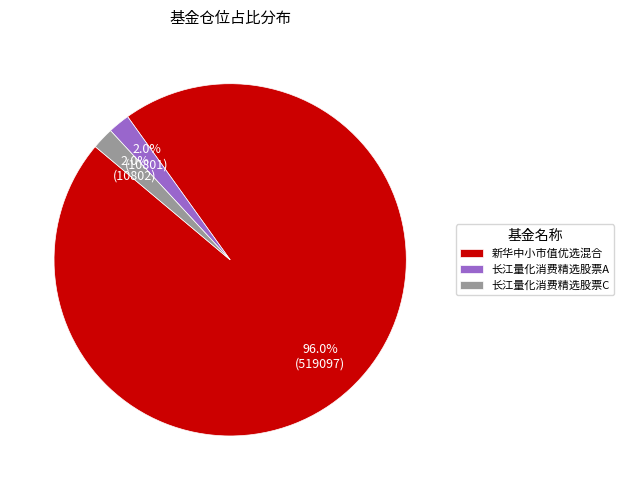

Is there any slice that represents more than half of the pie?

Yes